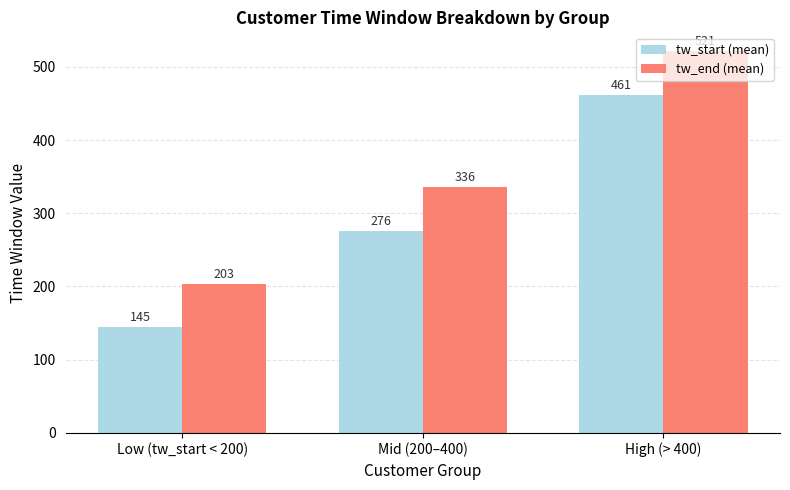

What is the lowest value of the tw_start (mean) series?

145